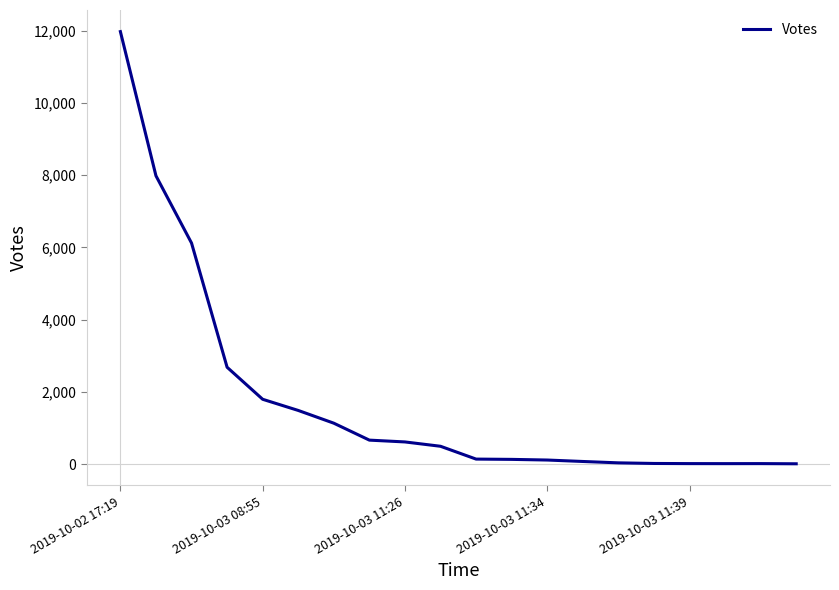

What is the maximum value shown in the chart?

11977